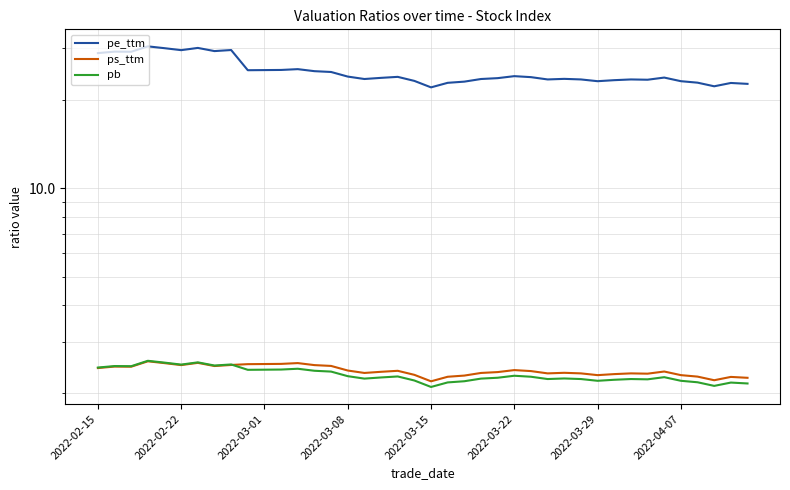

Which series has the largest range (max minus min)?

pe_ttm